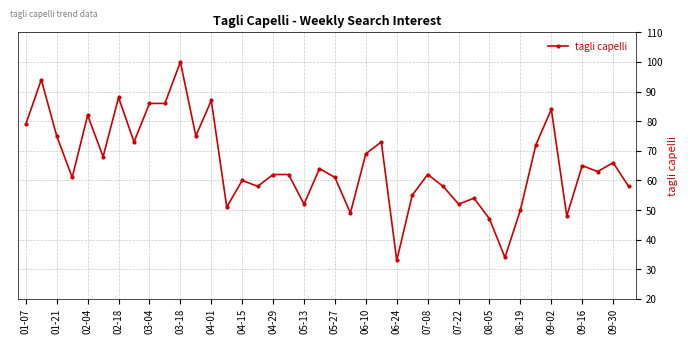

What is the value of the 37th point from the left?

65